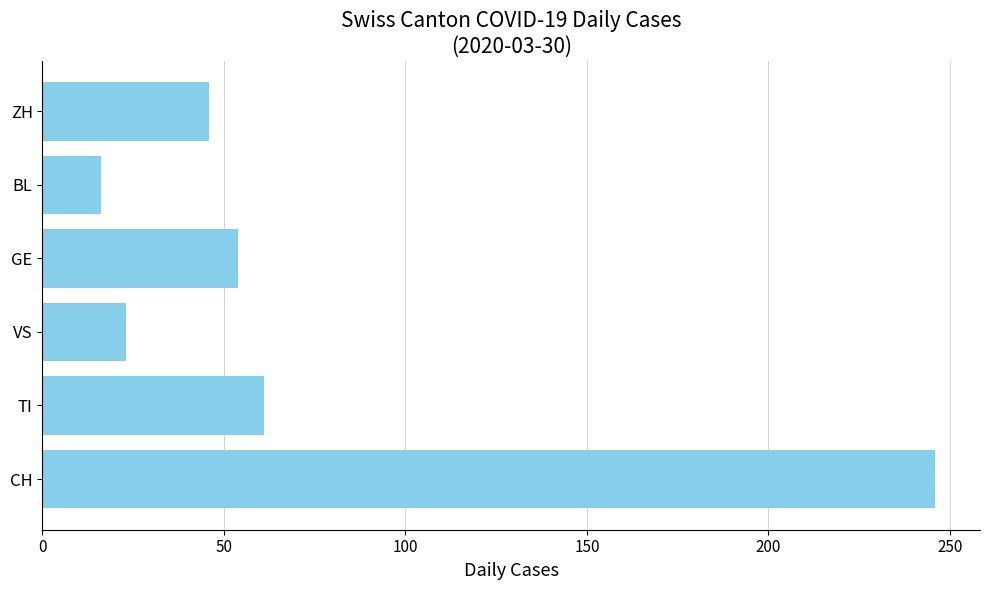

How many values are below 54?

3